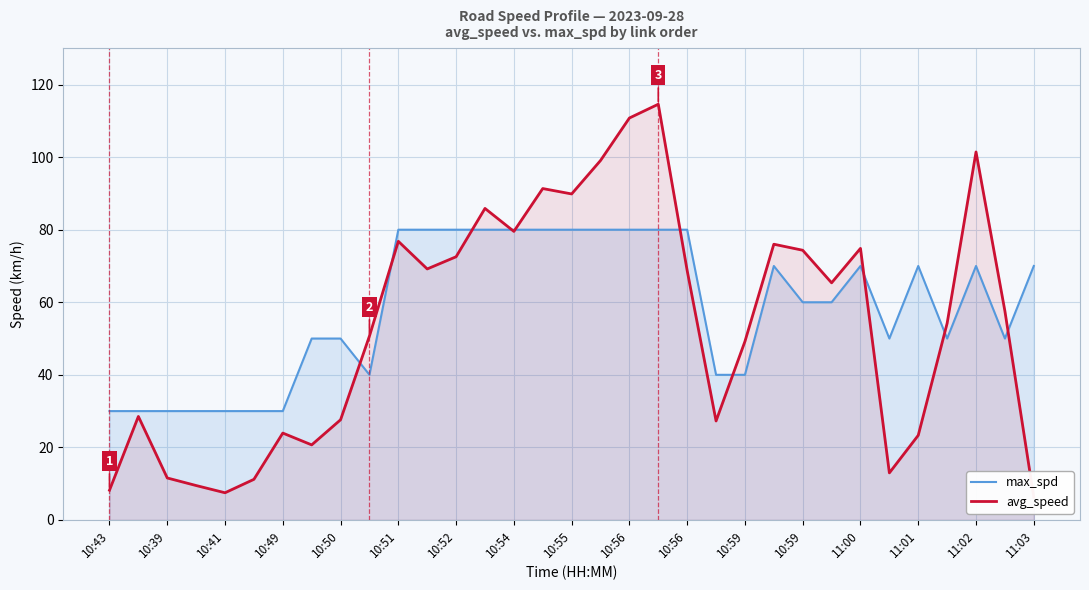

How many values in the avg_speed series exceed 57?

17